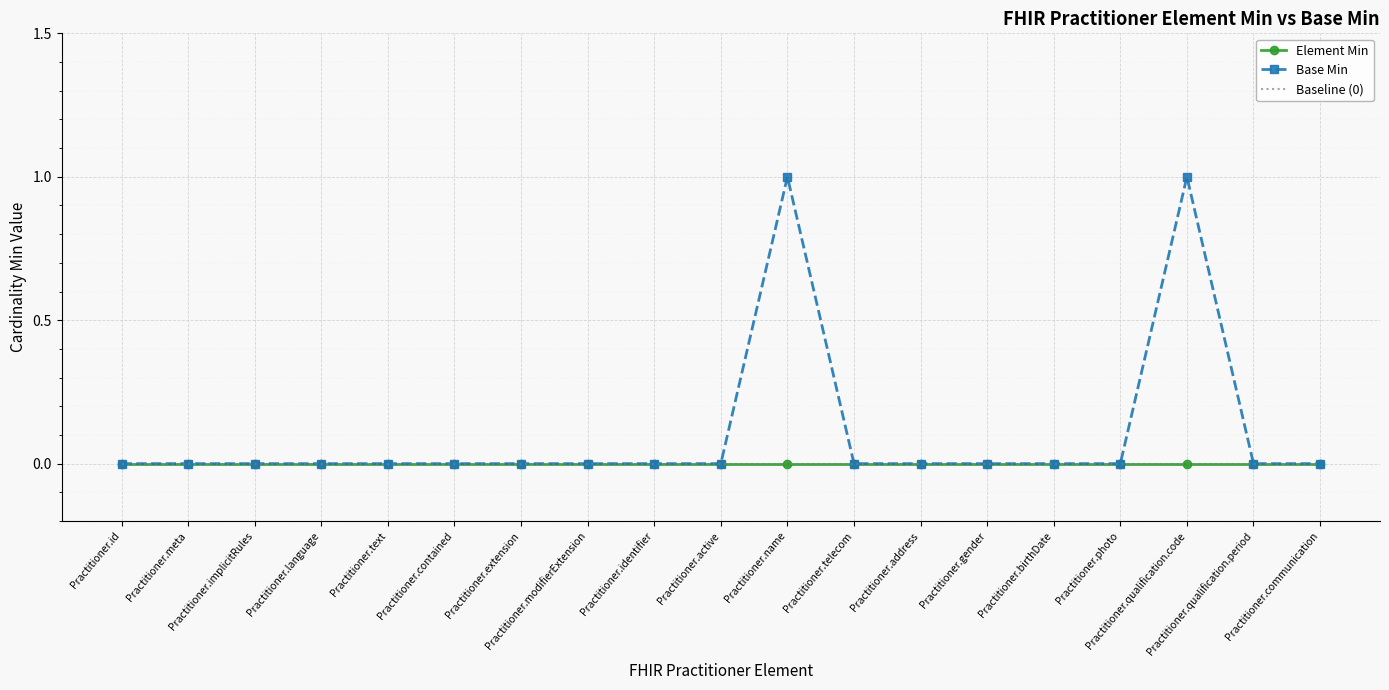

Reading right to left, transcribe all the data shown in this chart.

Element Min: 0	0	0	0	0	0	0	0	0	0	0	0	0	0	0	0	0	0	0
Base Min: 0	0	1	0	0	0	0	0	1	0	0	0	0	0	0	0	0	0	0
Baseline (0): 0	0	0	0	0	0	0	0	0	0	0	0	0	0	0	0	0	0	0